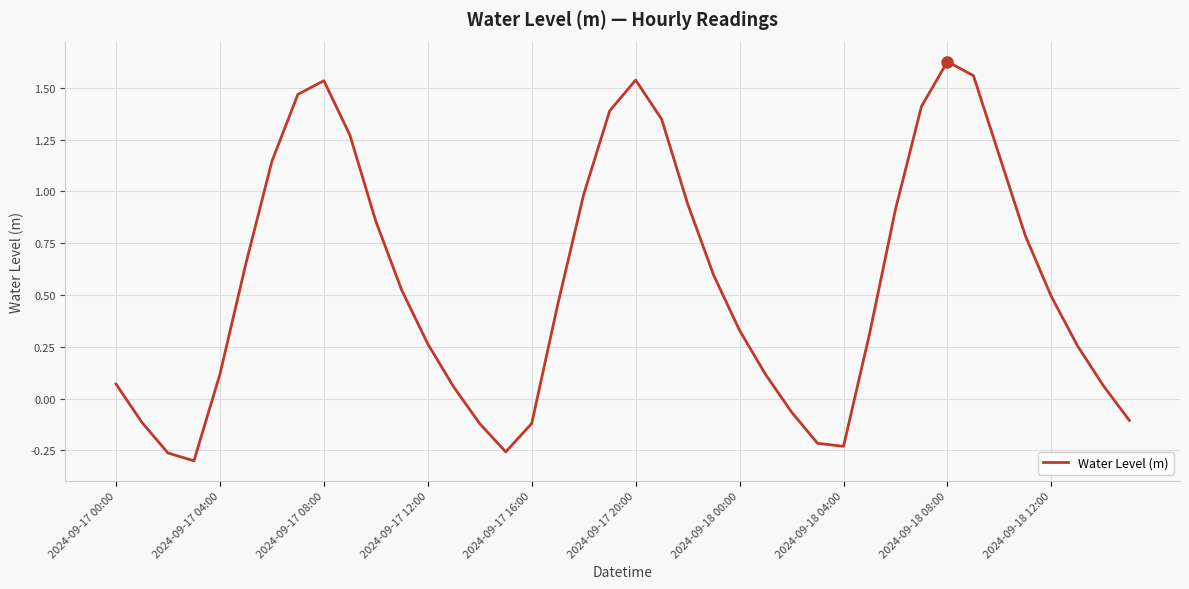

What is the difference between the maximum and minimum values?

1.9